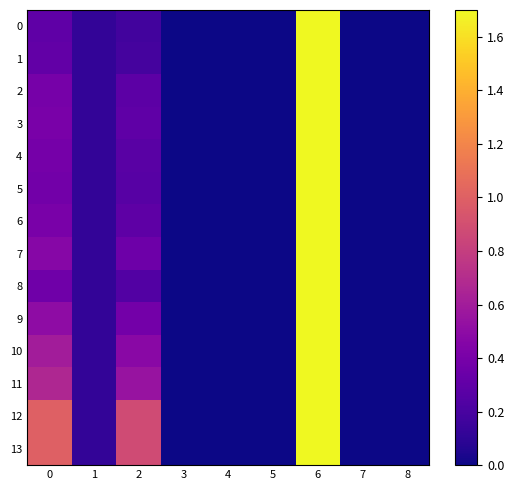

Rank the series by their maximum value, from lowest to highest.

0, 1, 2, 3, 4, 5, 6, 7, 8, 9, 10, 11, 12, 13